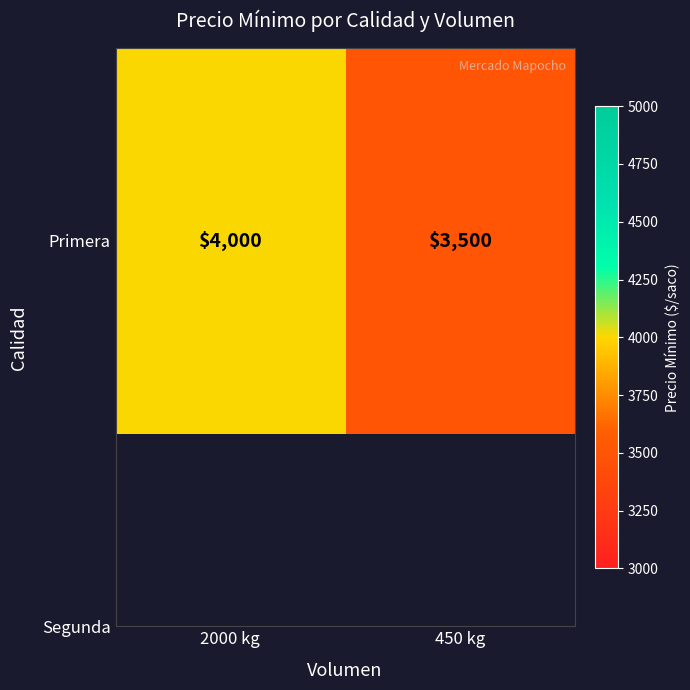

Rank the categories by value from highest to lowest.

2000 kg, 450 kg